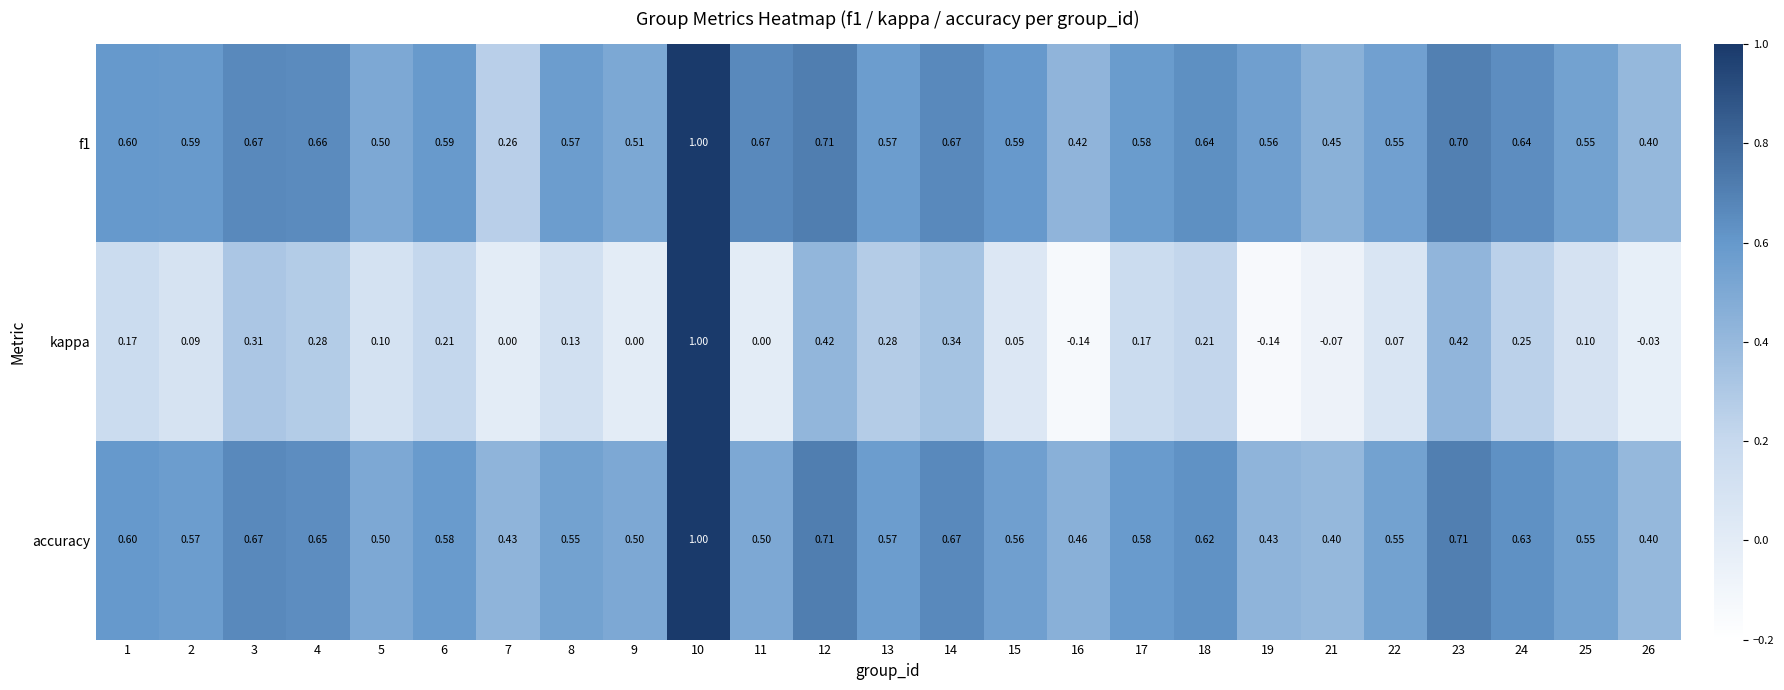

Which series changed the most between 6 and 15?

kappa